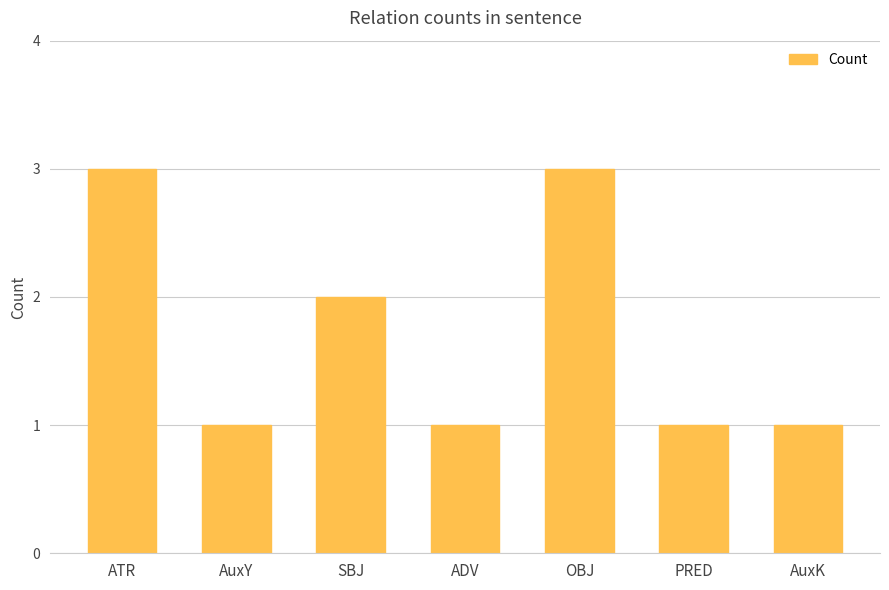

What is the value of the 1st bar from the left?

3